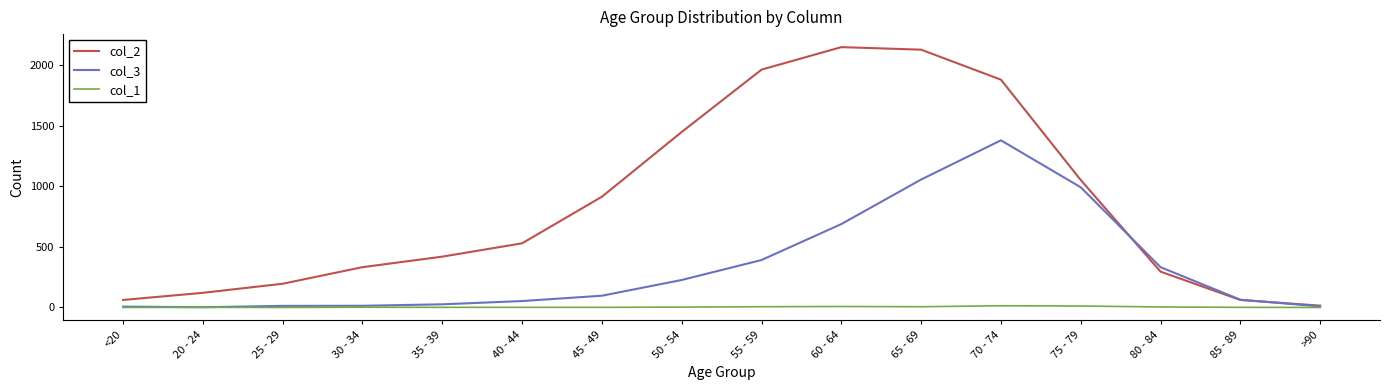

How many values in the col_3 series are below 97?

8